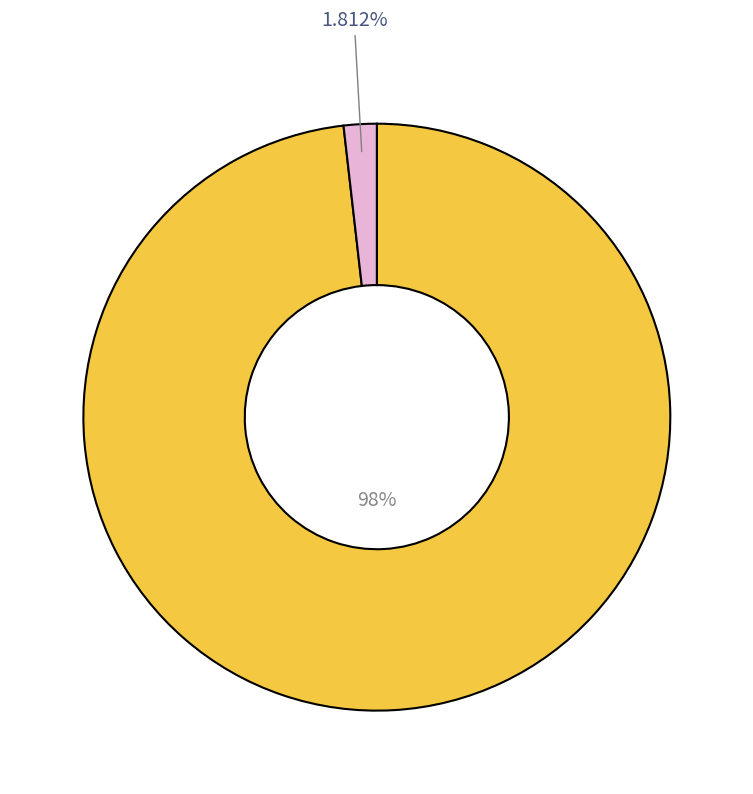

Is there a majority slice in this chart?

Yes